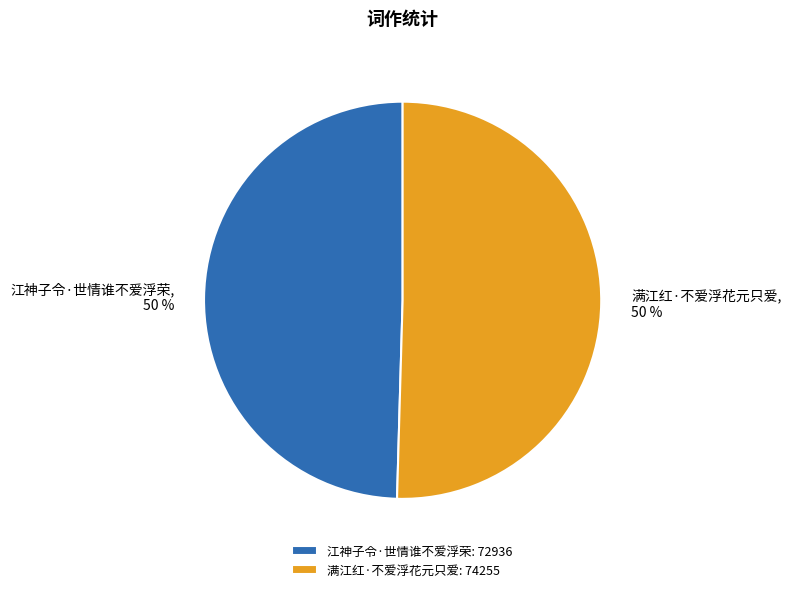

Count the number of slices in the pie.

2